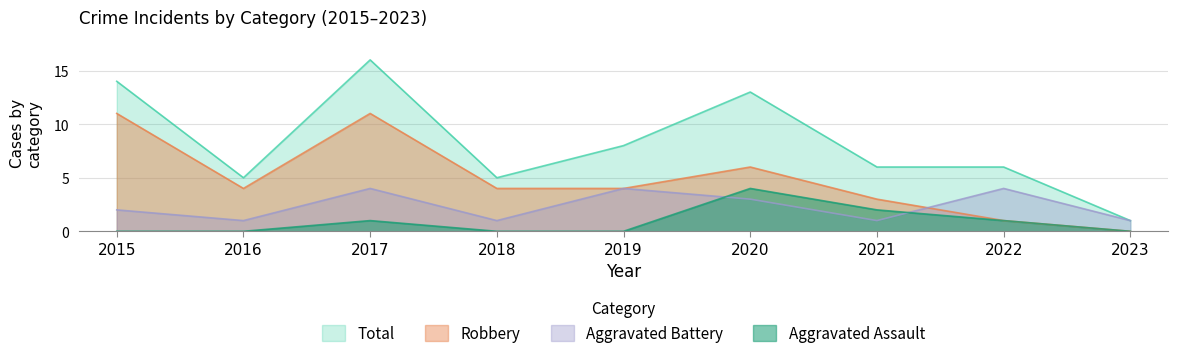

How many interior local peaks does the Aggravated Assault series have?

2